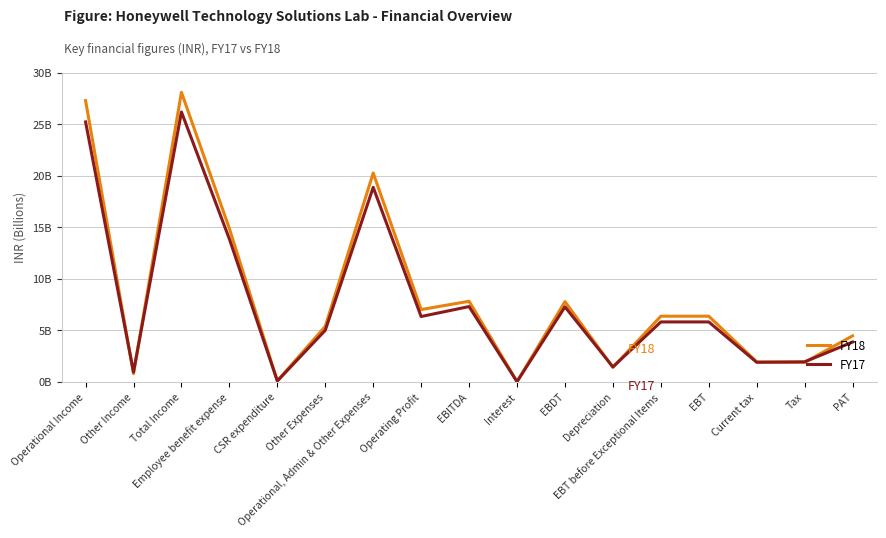

Does the chart have visible grid lines?

Yes